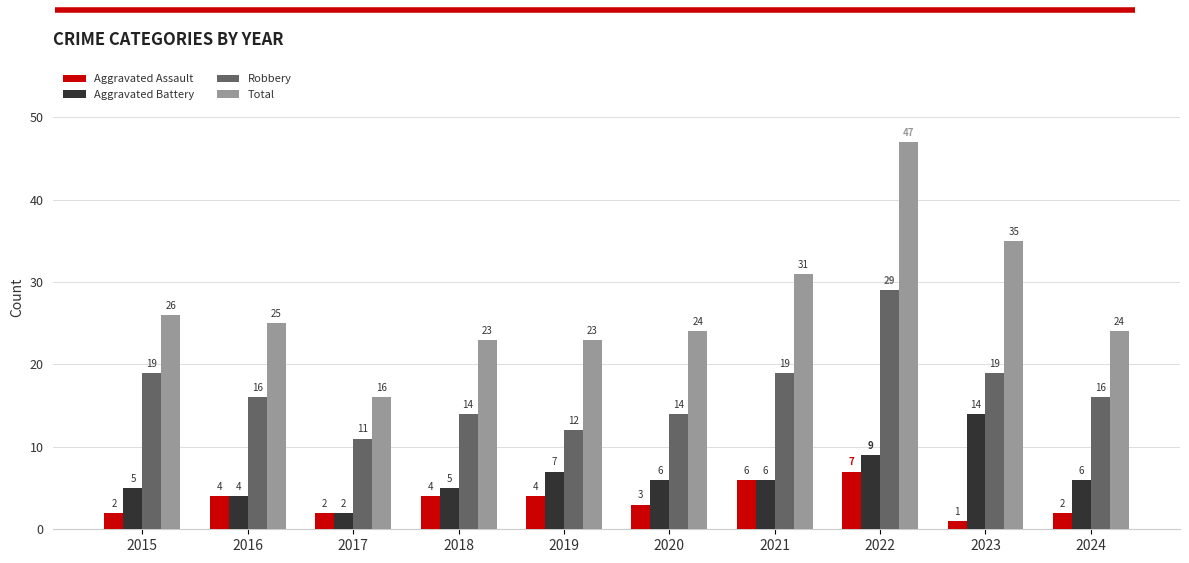

The value of Robbery at 2018 is 14. True or false?

True